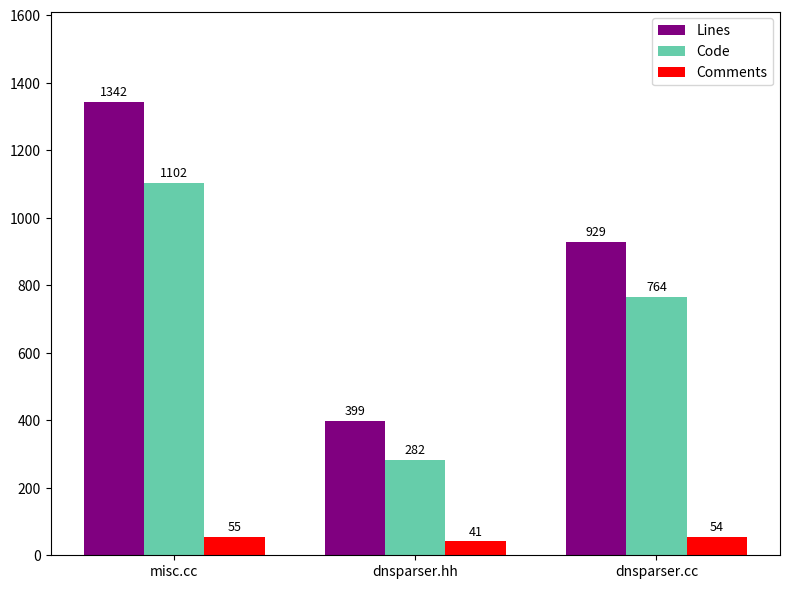

Reading left to right, extract all data points from this chart.

Lines: 1342	399	929
Code: 1102	282	764
Comments: 55	41	54